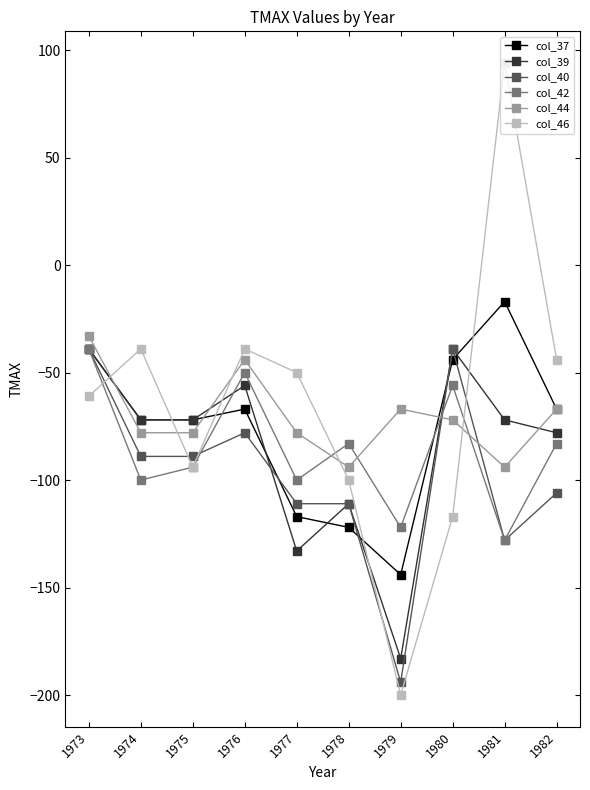

What is the difference between the maximum and minimum values in the col_40 series?

155